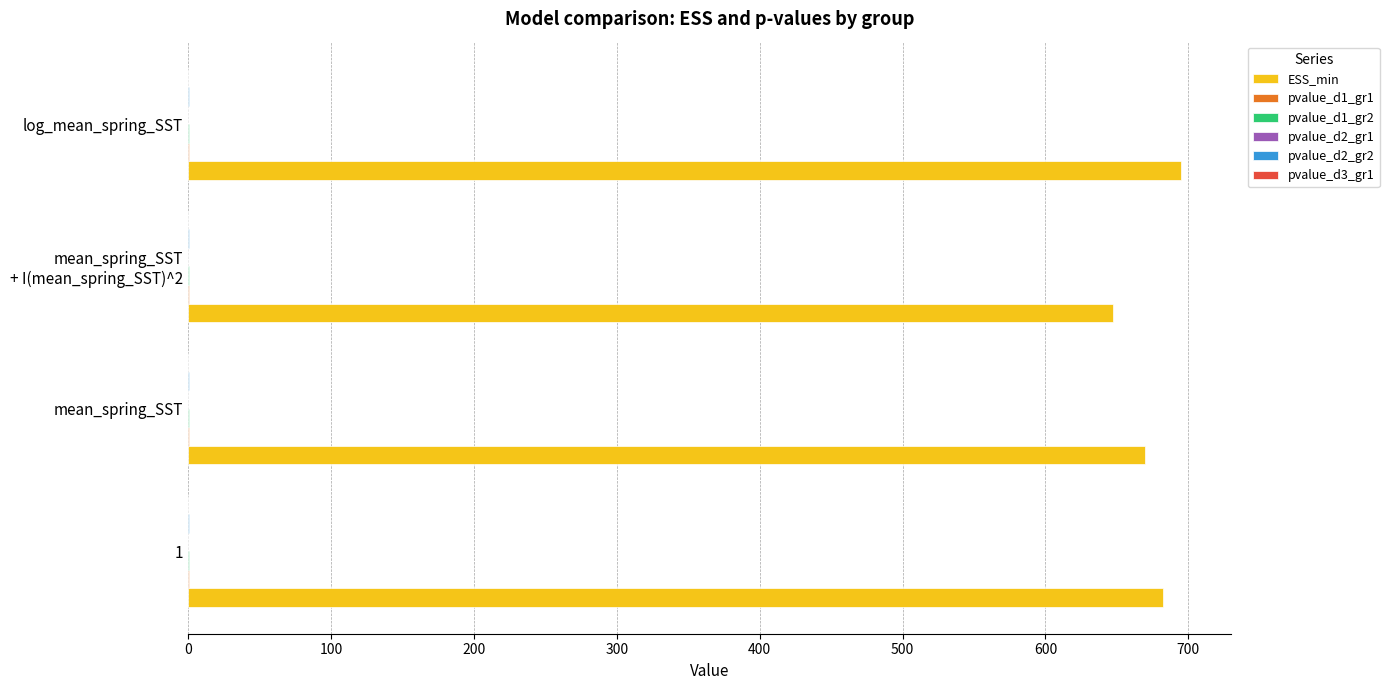

How many distinct data groups are displayed?

6